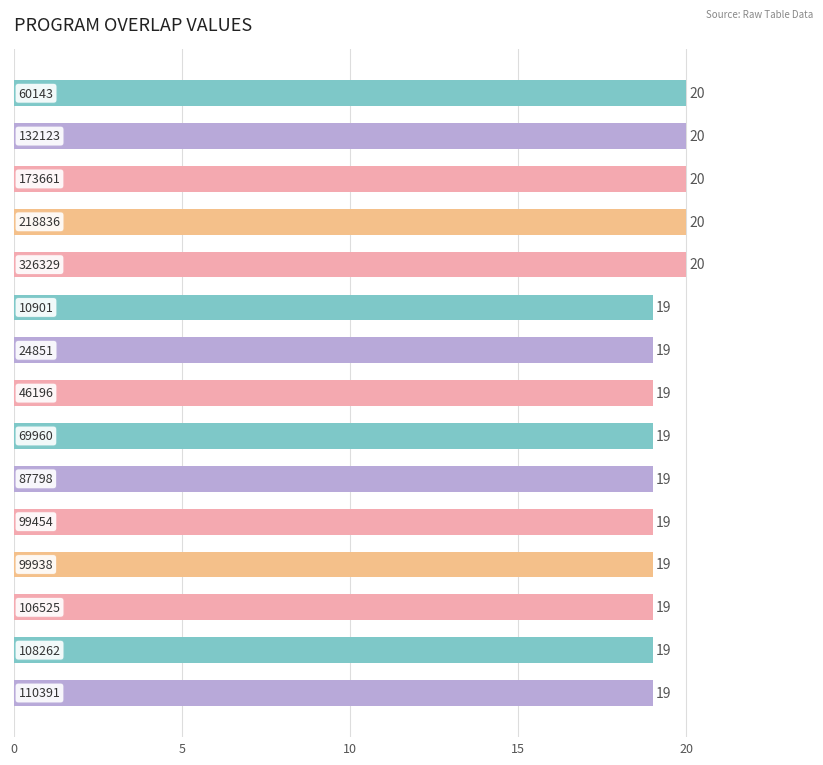

How many data points does each series have?

15